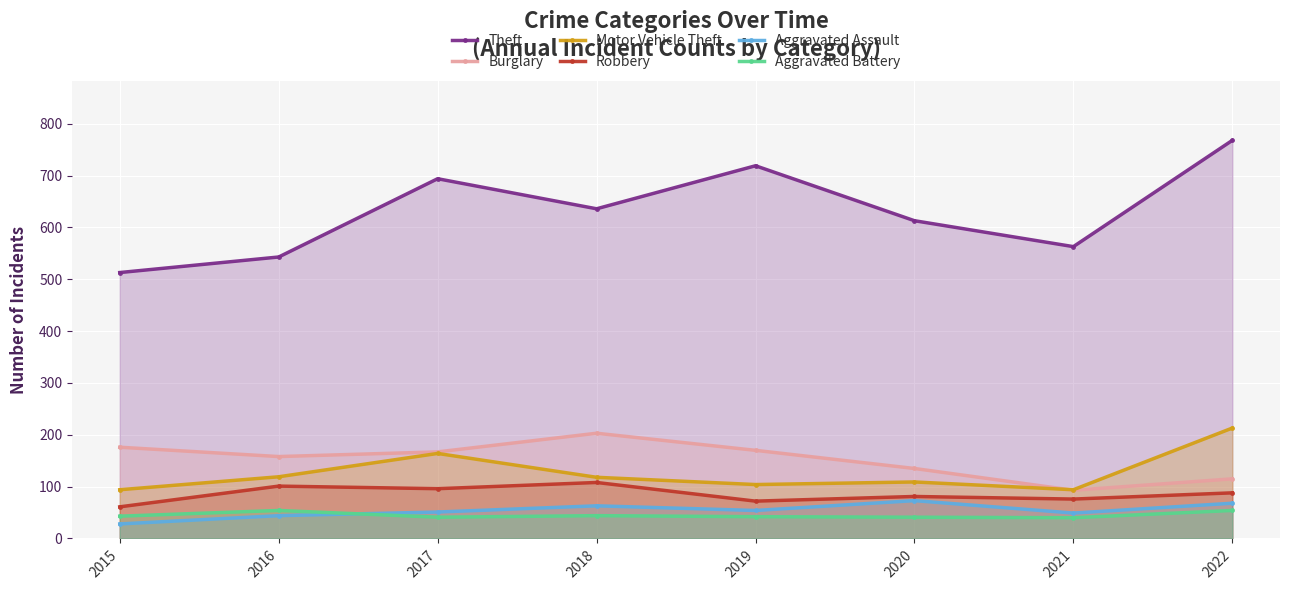

How many distinct data groups are displayed?

6